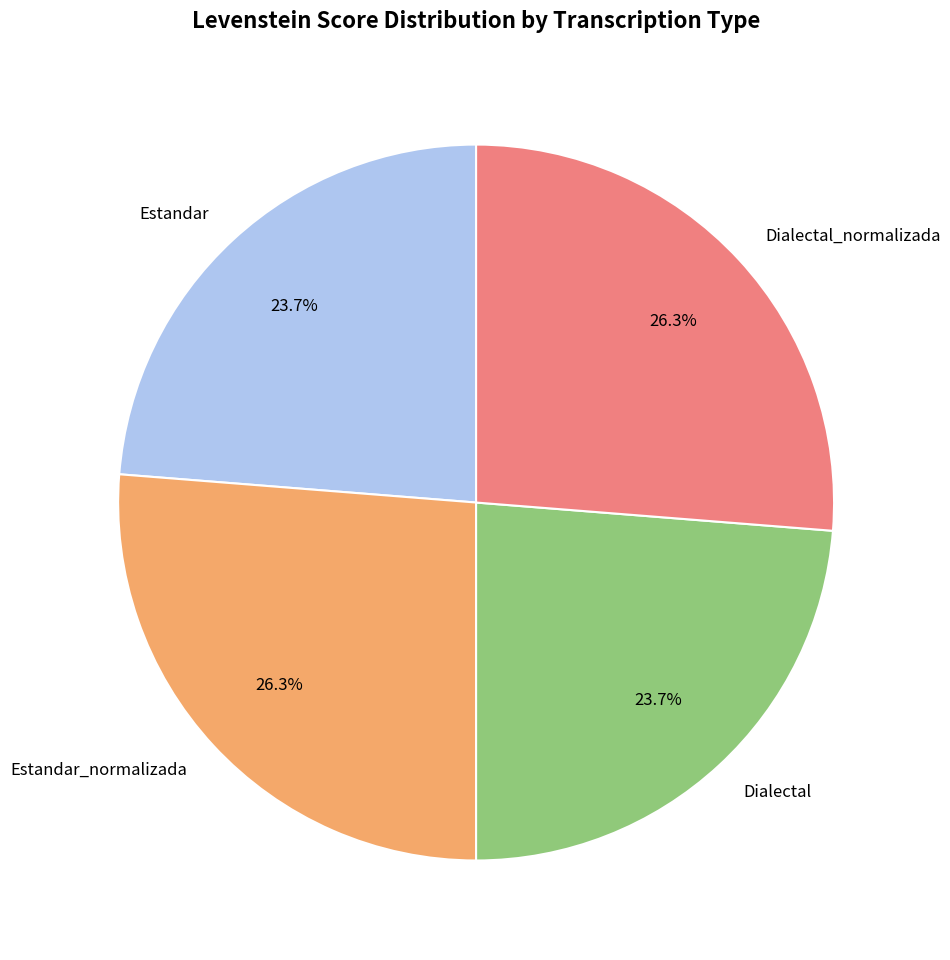

What is the ratio of the value at Dialectal_normalizada to the value at Estandar?

1.1